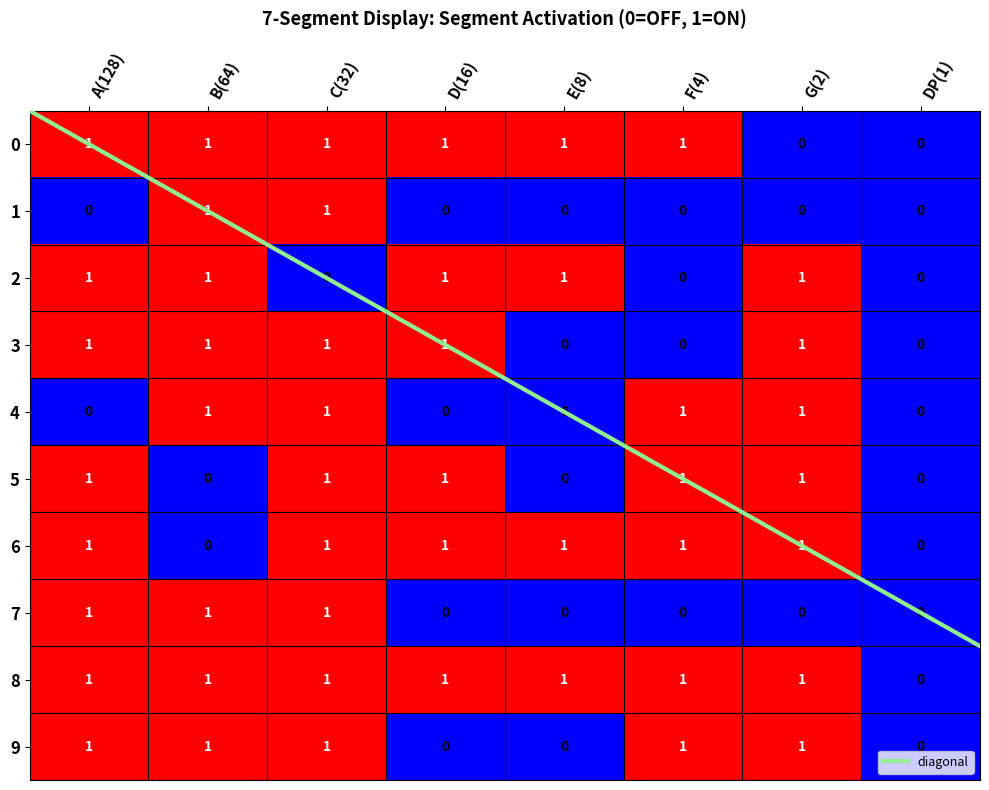

What is the maximum value for diagonal?

7.5